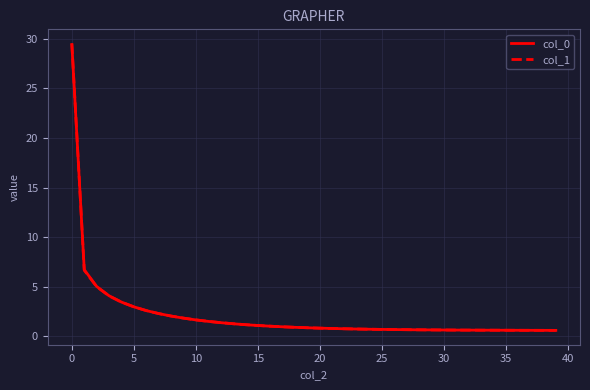

At how many categories does at least one series exceed 14?

1